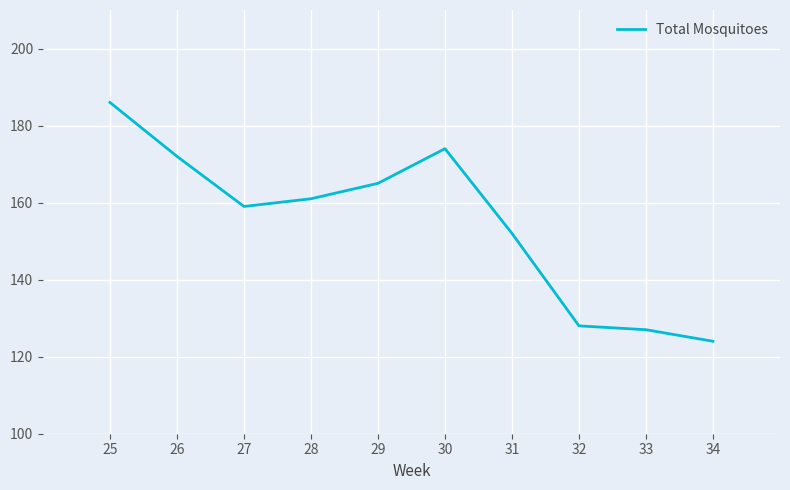

What value does the data have at 31, to the nearest 10?

150